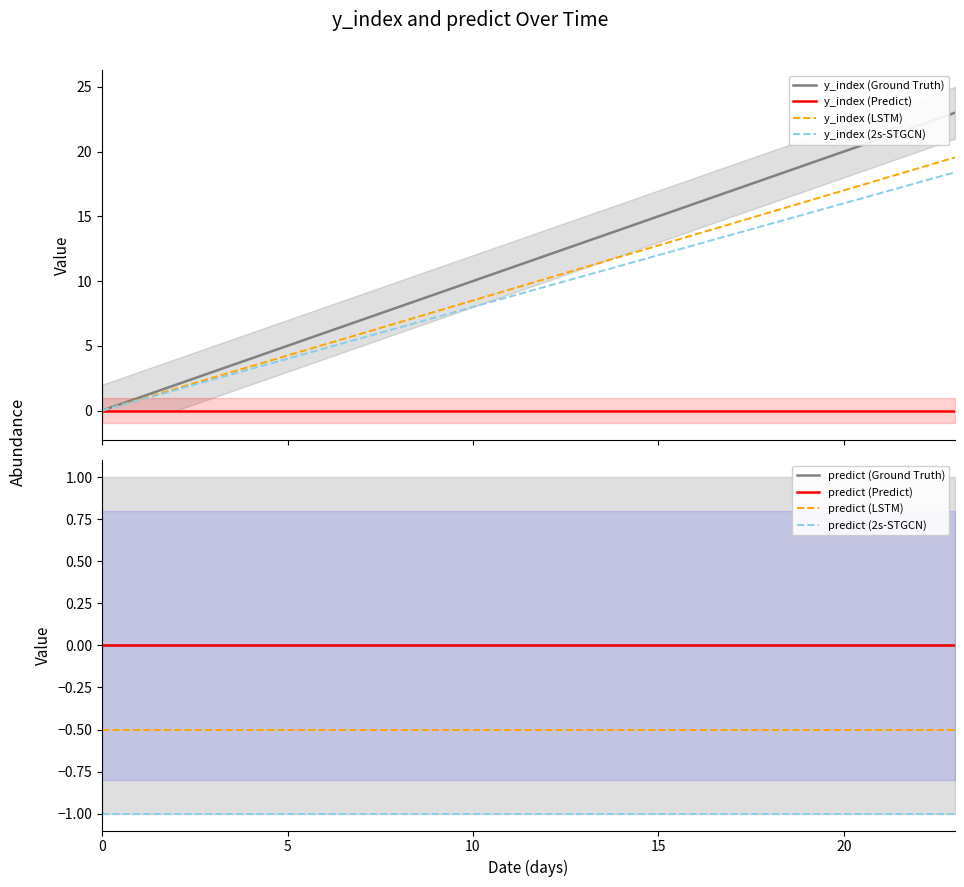

The x series shows 13.0 at 13. True or false?

True